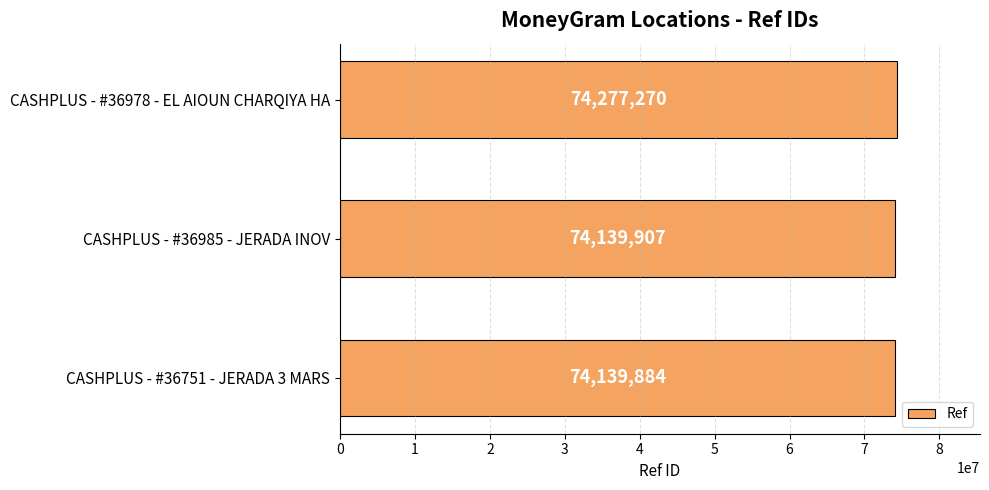

Where is the data nearest to the value 74208577?

CASHPLUS - #36985 - JERADA INOV